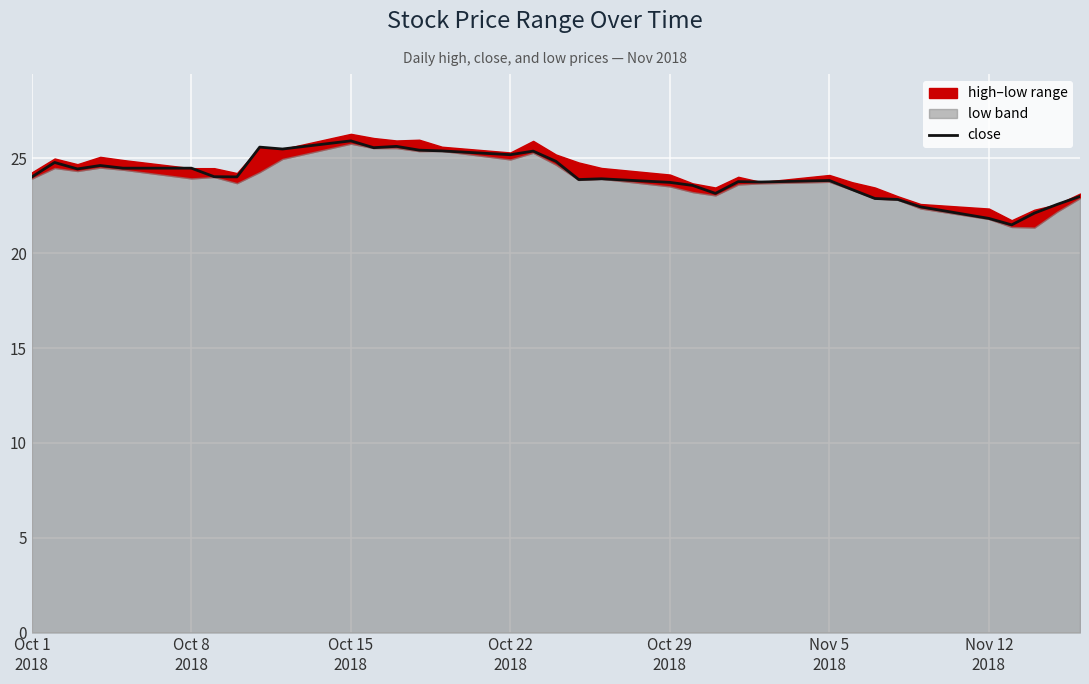

The chart shows a value of 37.7 at 11. True or false?

False